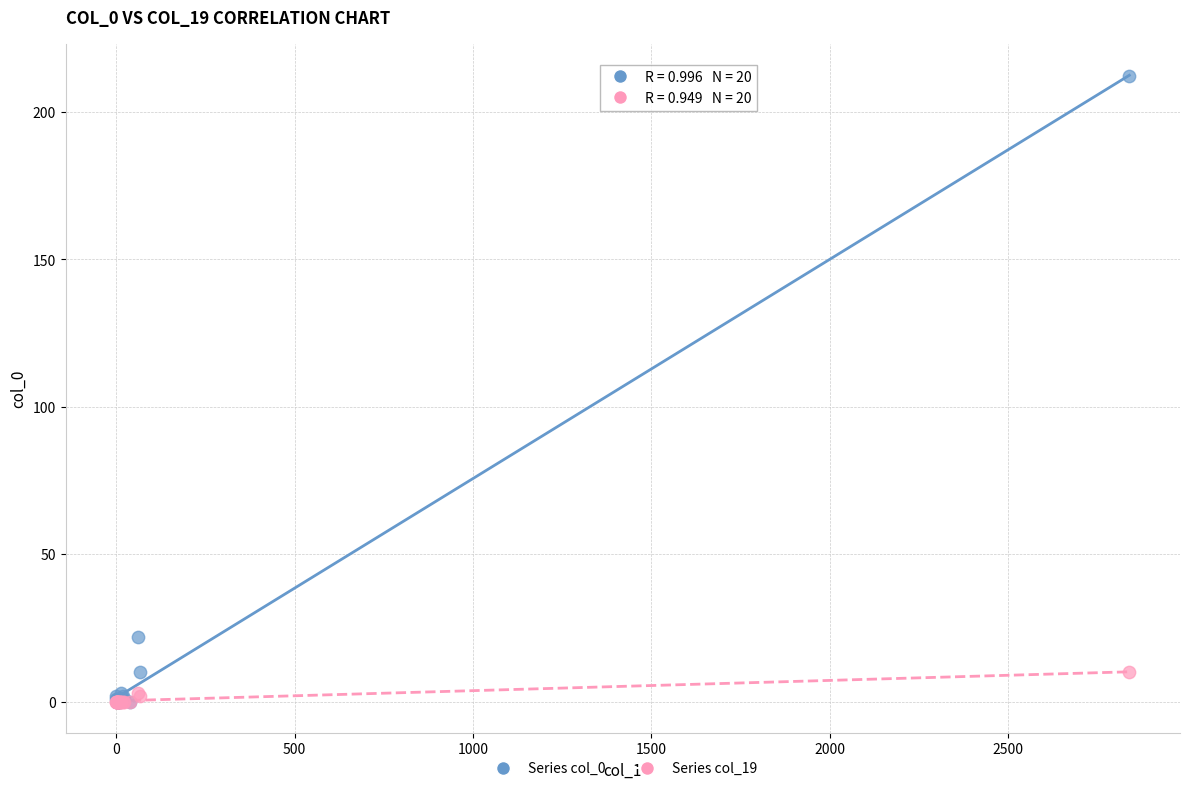

What are all the series names shown in the legend?

Series col_0, Series col_19